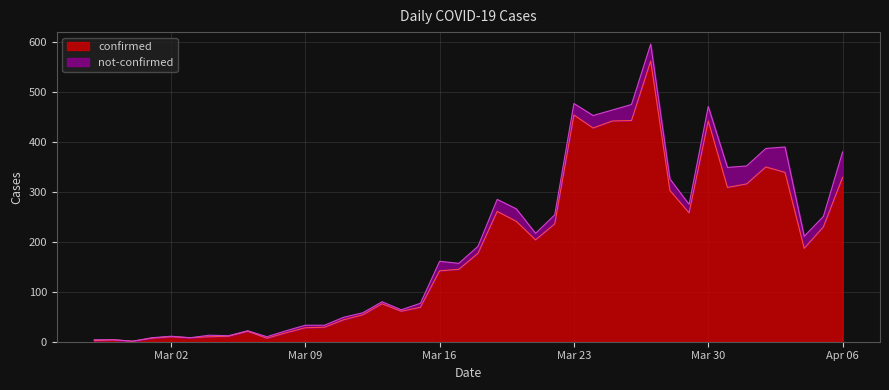

What is the highest value of the confirmed series?

562